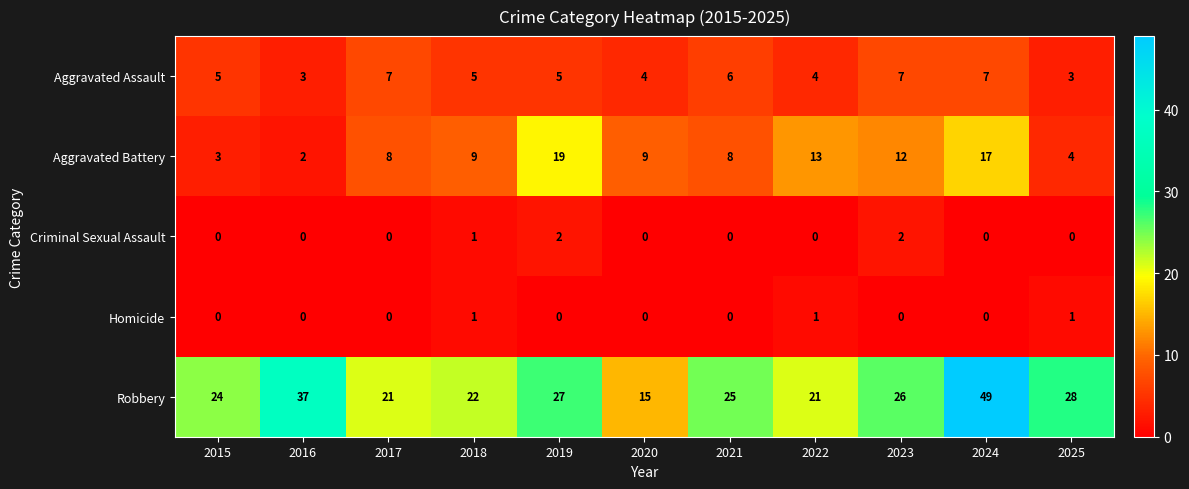

What is the sum of the Aggravated Battery values at 2024 and 2022?

30